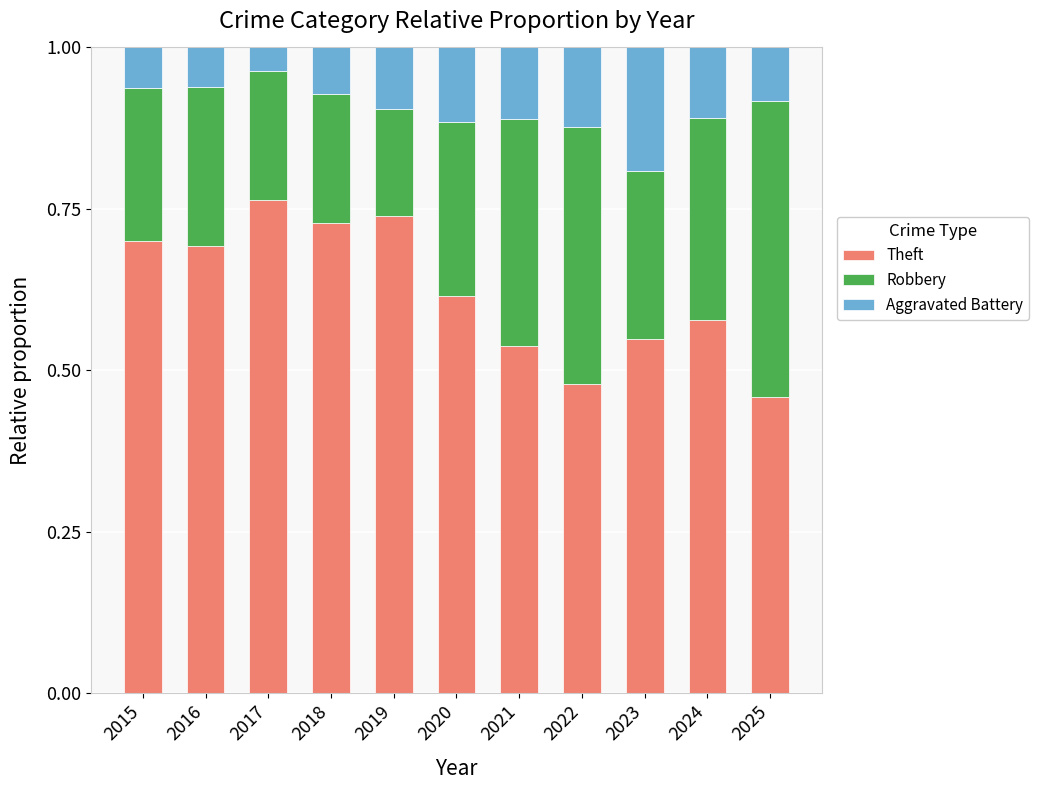

Which category has the lowest value in the Theft series?

2025